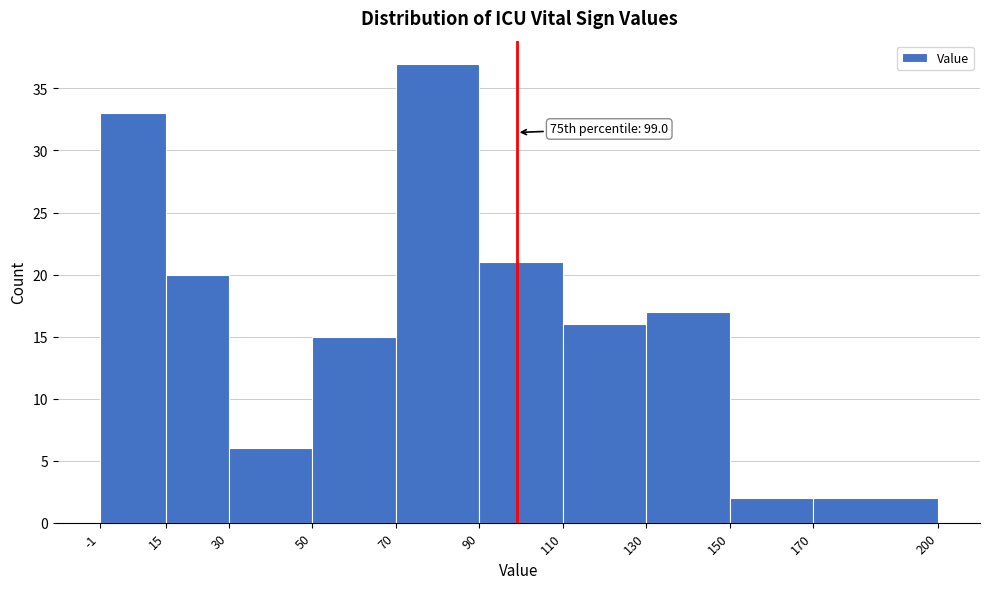

Which range on the x-axis has the tallest bar?

70 to 90